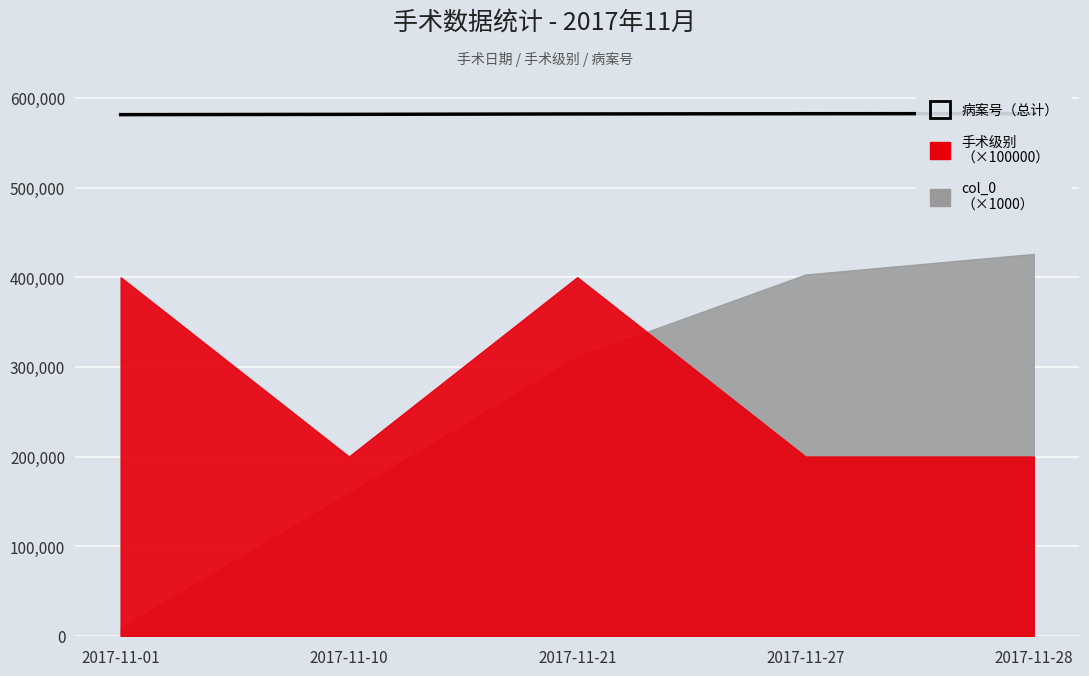

How many data points are above 582141?

2